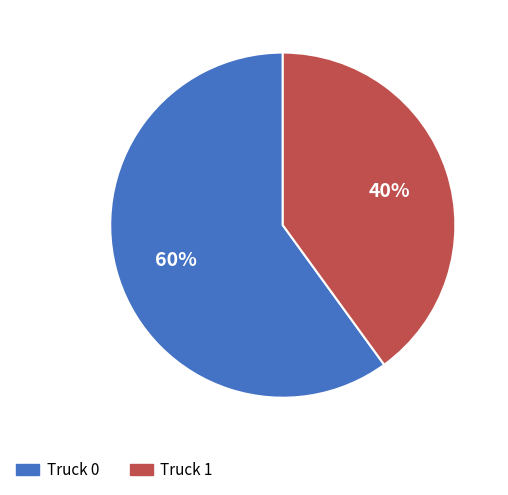

How many segments does this pie chart have?

2